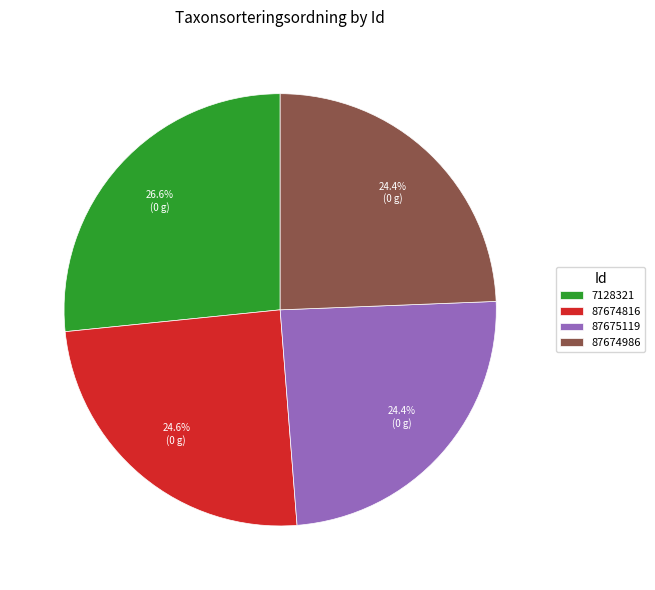

How many segments does this pie chart have?

4